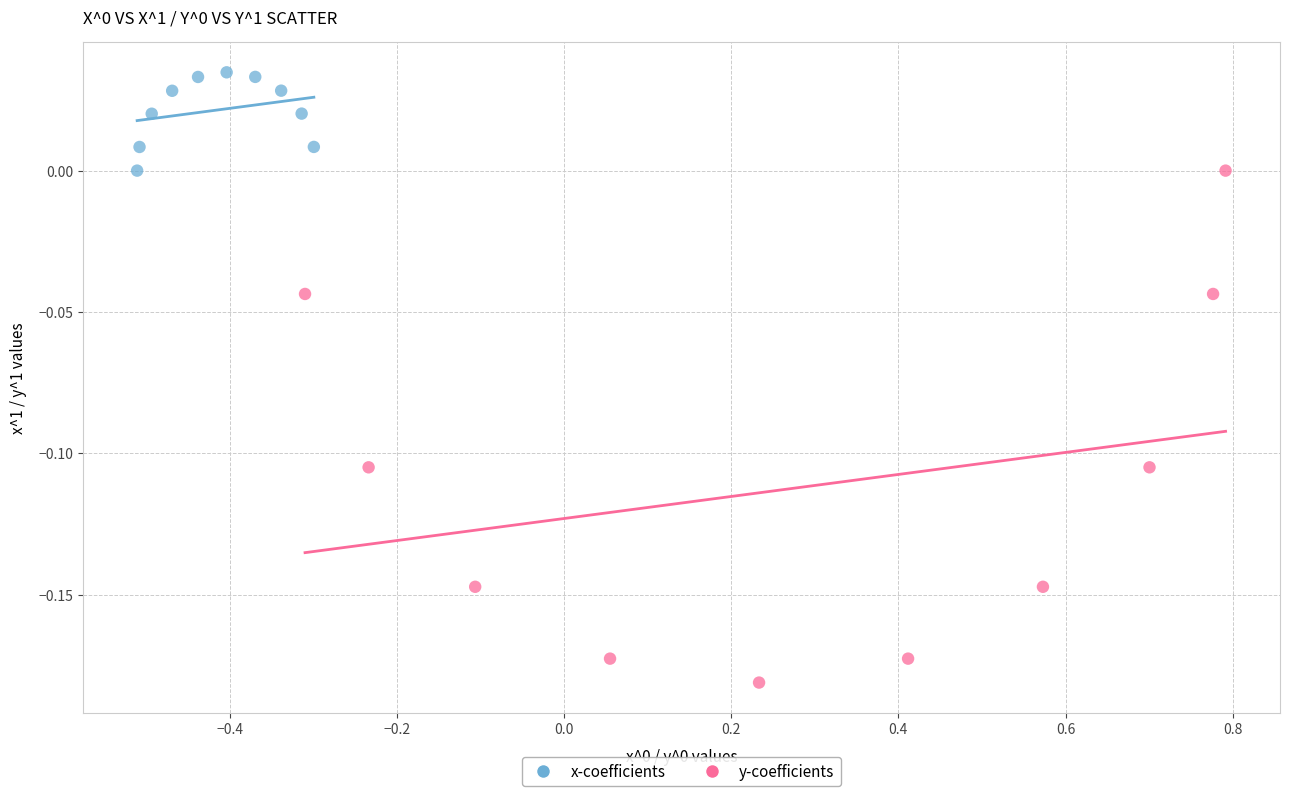

What are all the series names shown in the legend?

x-coefficients, y-coefficients